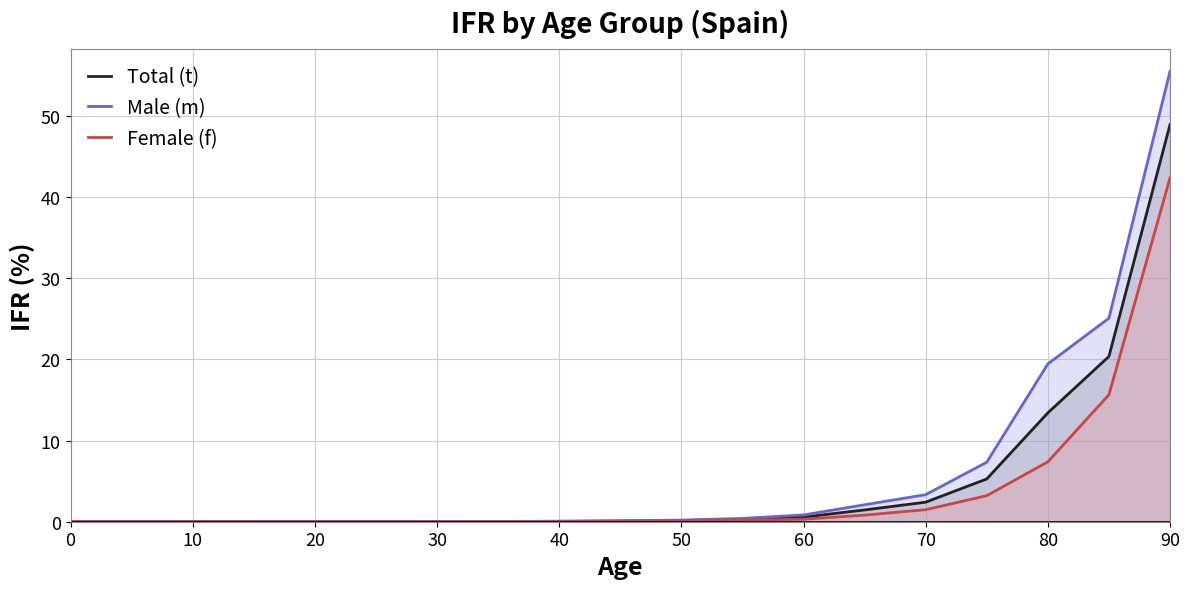

Reading right to left, extract all data points from this chart.

Total (t): 48.9	20.3	13.4	5.3	2.4	1.5	0.6	0.3	0.1	0.1	0.0	0.0	0.0	0.0	0.0	0.0	0.0	0.0	0.0
Male (m): 55.4	25.1	19.4	7.3	3.3	2.1	0.8	0.4	0.2	0.1	0.1	0.0	0.0	0.0	0.0	0.0	0.0	0.0	0.0
Female (f): 42.3	15.6	7.4	3.2	1.5	0.8	0.3	0.2	0.1	0.1	0.0	0.0	0.0	0.0	0.0	0.0	0.0	0.0	0.0